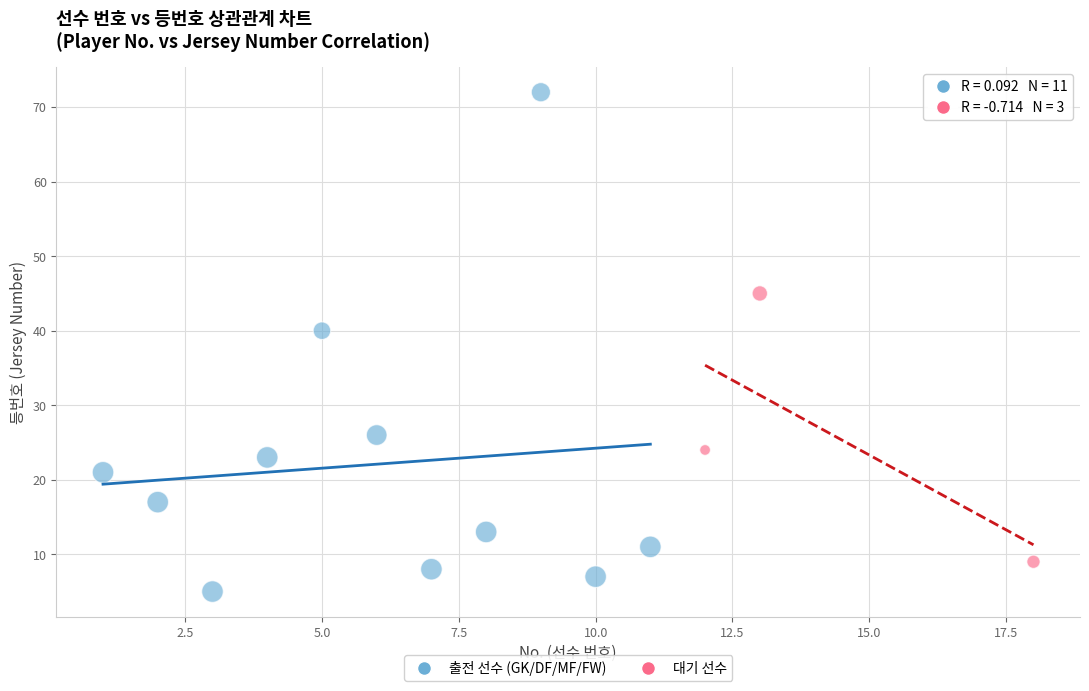

Which series contains the highest Y value?

출전 선수 (GK/DF/MF/FW)